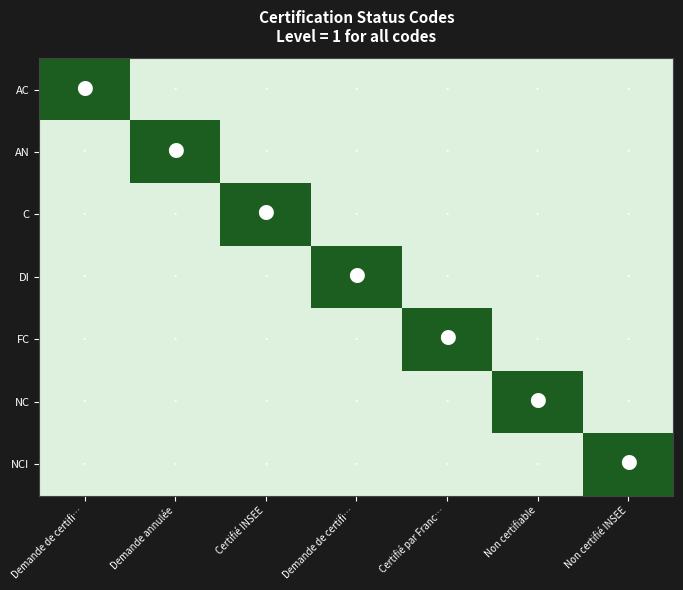

Reading left to right, transcribe all the data shown in this chart.

AC: Demande de certifi…=1.0	Demande annulée=0.2	Certifié INSEE=0.2	Demande de certifi…=0.2	Certifié par Franc…=0.2	Non certifiable=0.2	Non certifié INSEE=0.2
AN: Demande de certifi…=0.2	Demande annulée=1.0	Certifié INSEE=0.2	Demande de certifi…=0.2	Certifié par Franc…=0.2	Non certifiable=0.2	Non certifié INSEE=0.2
C: Demande de certifi…=0.2	Demande annulée=0.2	Certifié INSEE=1.0	Demande de certifi…=0.2	Certifié par Franc…=0.2	Non certifiable=0.2	Non certifié INSEE=0.2
DI: Demande de certifi…=0.2	Demande annulée=0.2	Certifié INSEE=0.2	Demande de certifi…=1.0	Certifié par Franc…=0.2	Non certifiable=0.2	Non certifié INSEE=0.2
FC: Demande de certifi…=0.2	Demande annulée=0.2	Certifié INSEE=0.2	Demande de certifi…=0.2	Certifié par Franc…=1.0	Non certifiable=0.2	Non certifié INSEE=0.2
NC: Demande de certifi…=0.2	Demande annulée=0.2	Certifié INSEE=0.2	Demande de certifi…=0.2	Certifié par Franc…=0.2	Non certifiable=1.0	Non certifié INSEE=0.2
NCI: Demande de certifi…=0.2	Demande annulée=0.2	Certifié INSEE=0.2	Demande de certifi…=0.2	Certifié par Franc…=0.2	Non certifiable=0.2	Non certifié INSEE=1.0